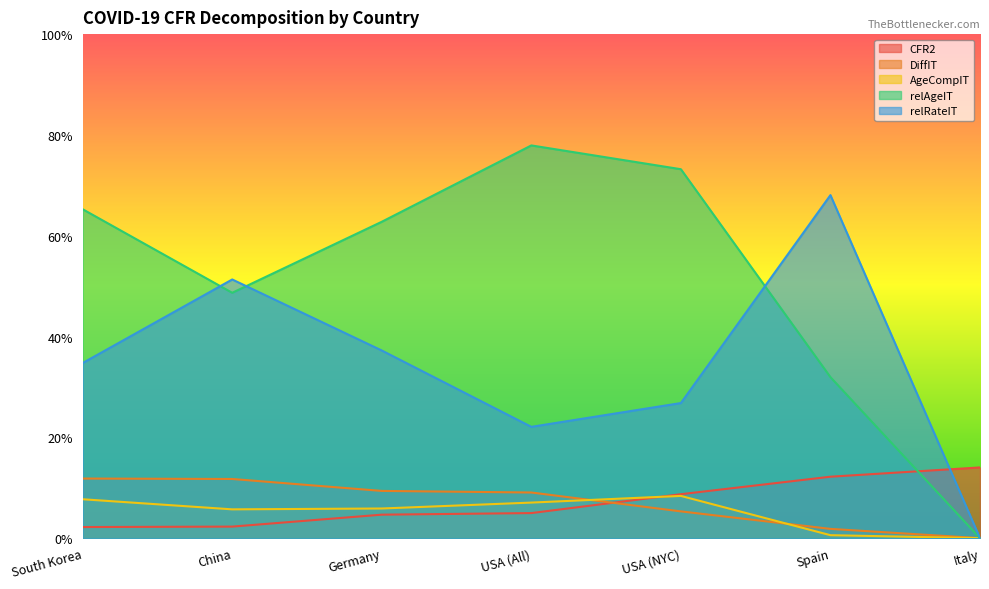

What is the total value across all series at Spain?

1.1